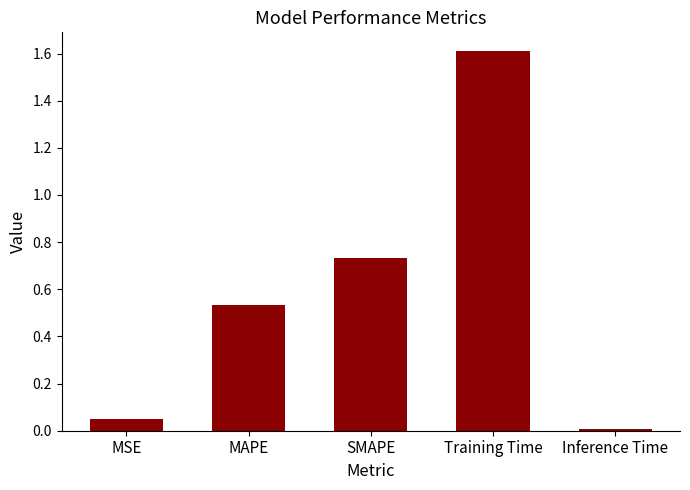

Are the bars grouped side by side (vs. stacked)?

No